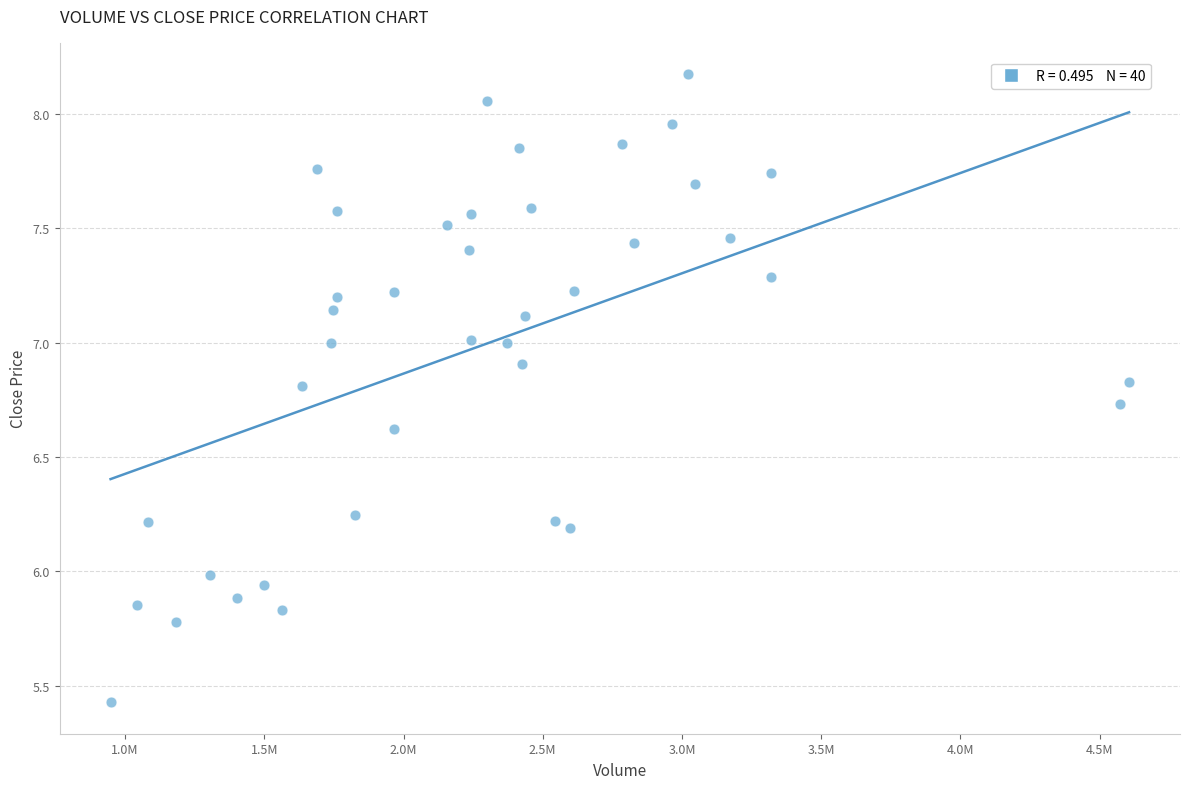

What is the range of X values (max minus min)?

3657935.0